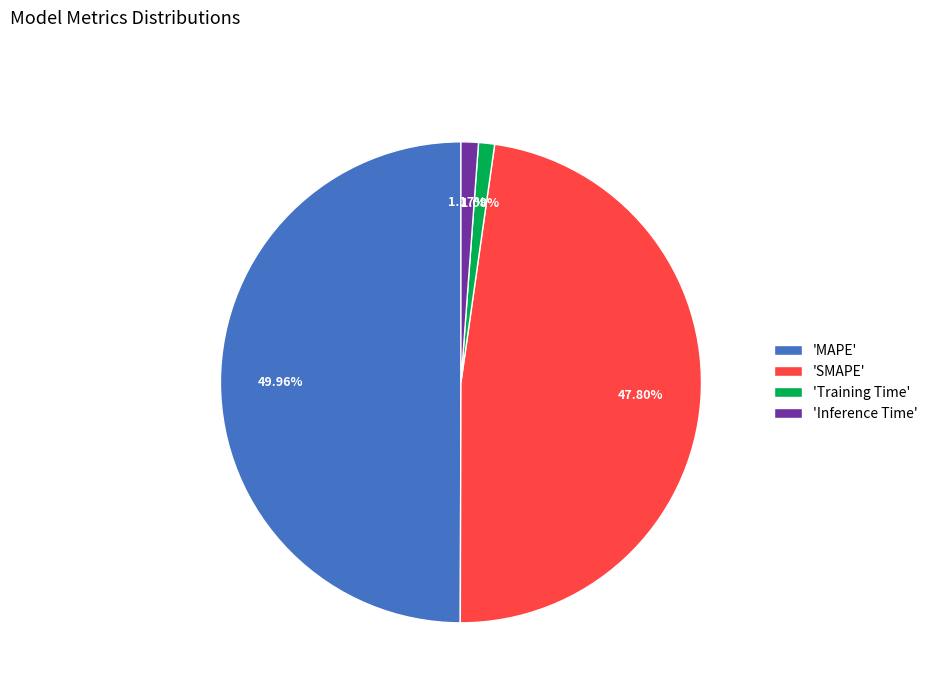

How many slices are in this pie chart?

4